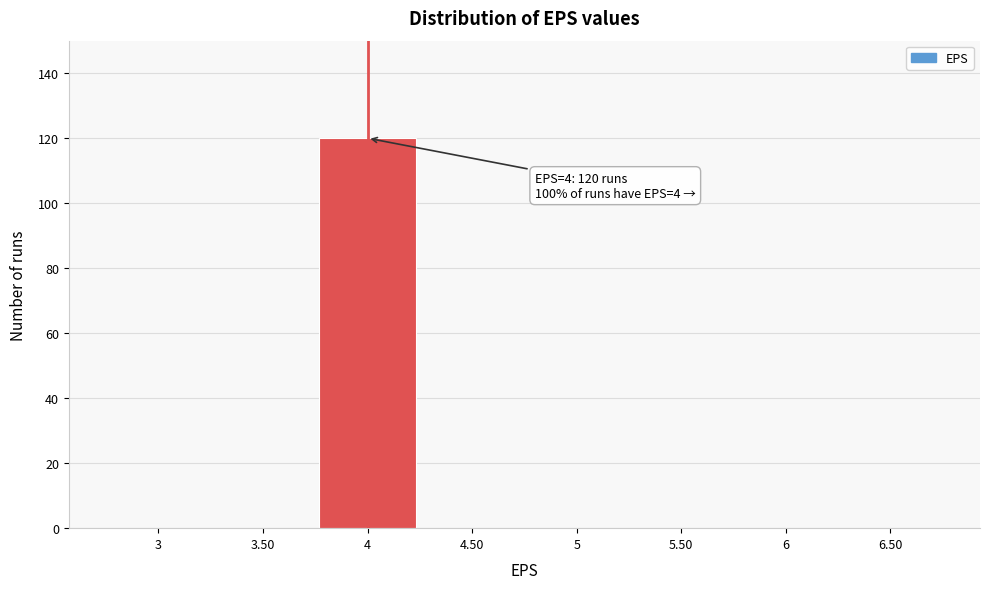

Which range on the x-axis has the tallest bar?

3.75 to 4.25